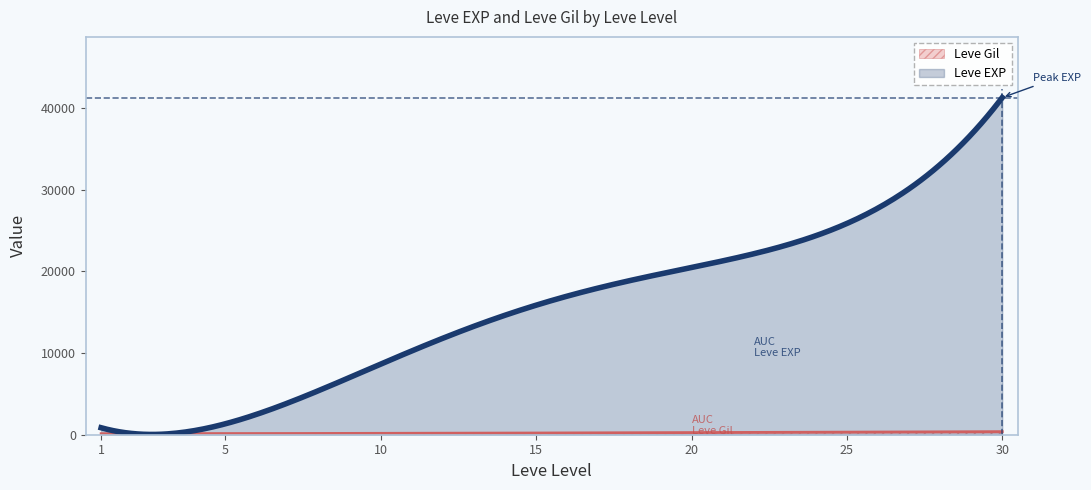

Reading left to right, transcribe all the data shown in this chart.

Leve EXP: 800	1420	8930	14920	21600	25250	41410
Leve Gil: 113	169	169	172	281	326	372